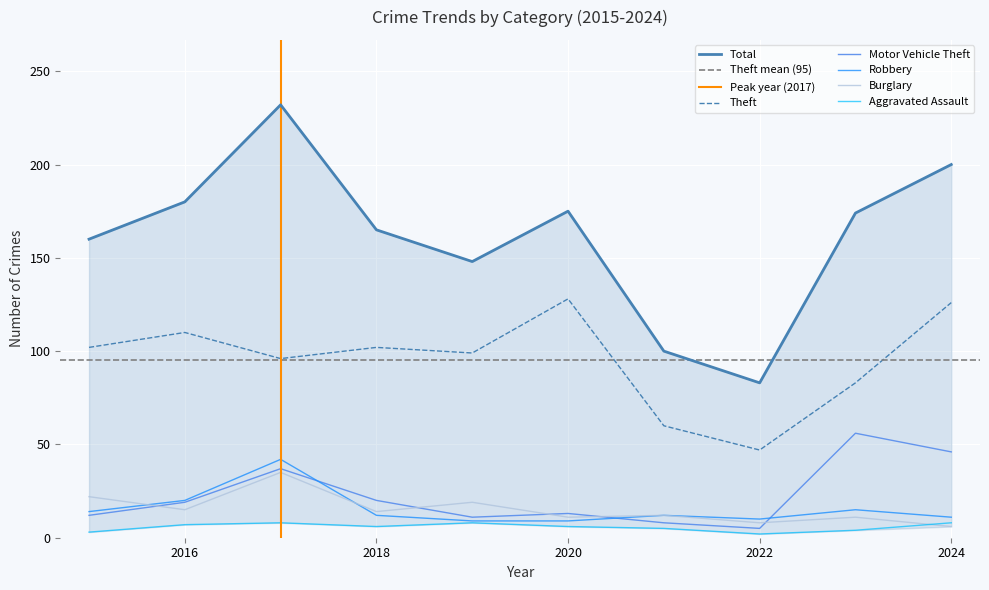

What is the maximum value for Robbery?

42